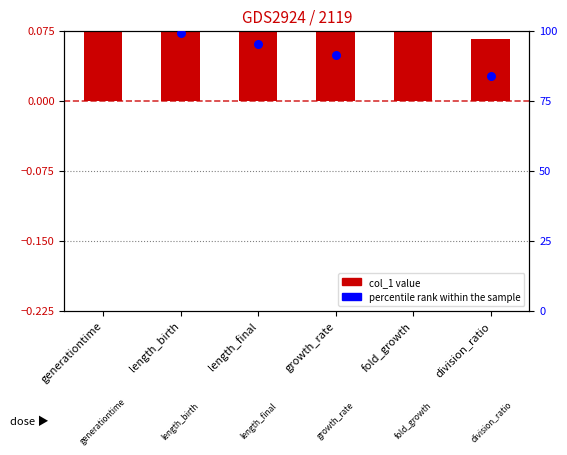

Which series reaches the minimum Y coordinate?

percentile rank within the sample